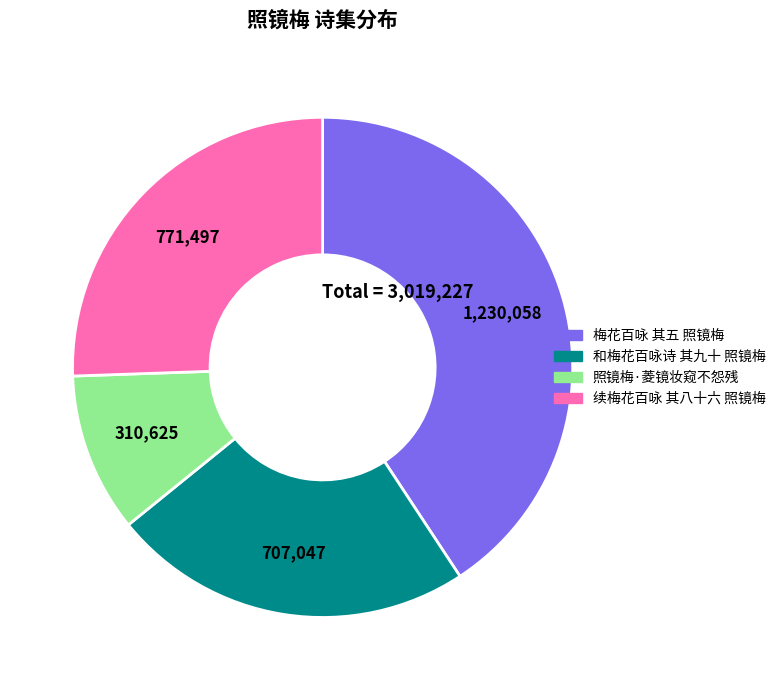

Rank the categories by value from lowest to highest.

照镜梅·菱镜妆窥不怨残, 和梅花百咏诗 其九十 照镜梅, 续梅花百咏 其八十六 照镜梅, 梅花百咏 其五 照镜梅